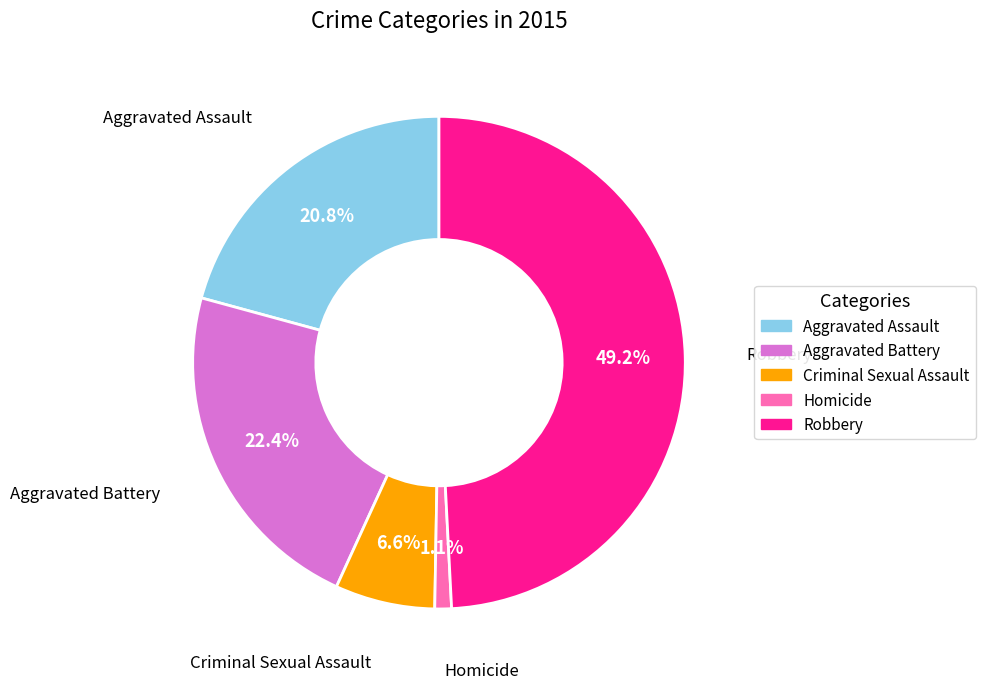

To the nearest percent, what is the average slice percentage?

20%